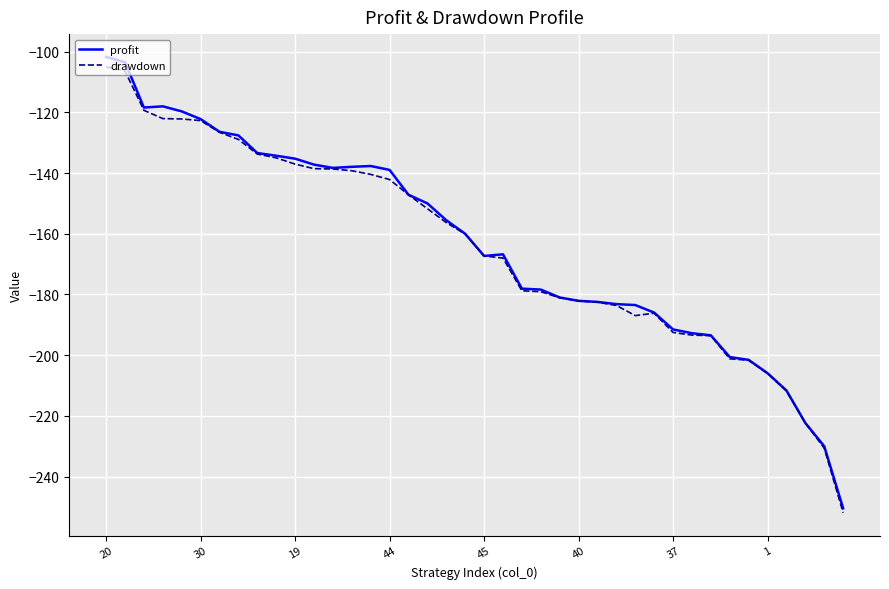

Which series has the widest spread of values?

profit